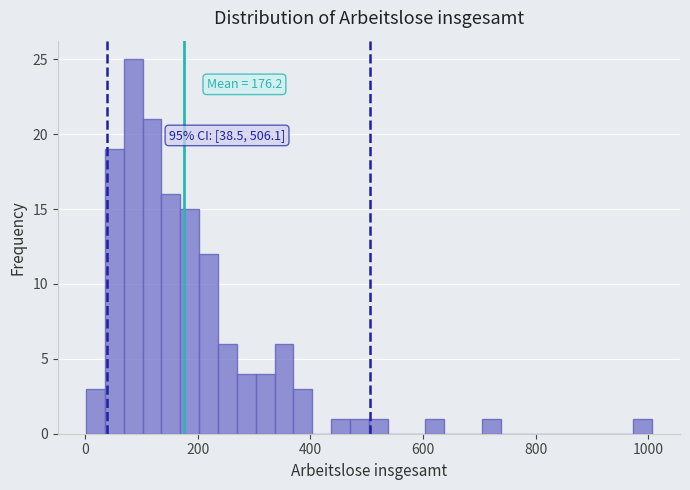

Read against the x-axis, roughly where is the centre of the tallest bar?

80